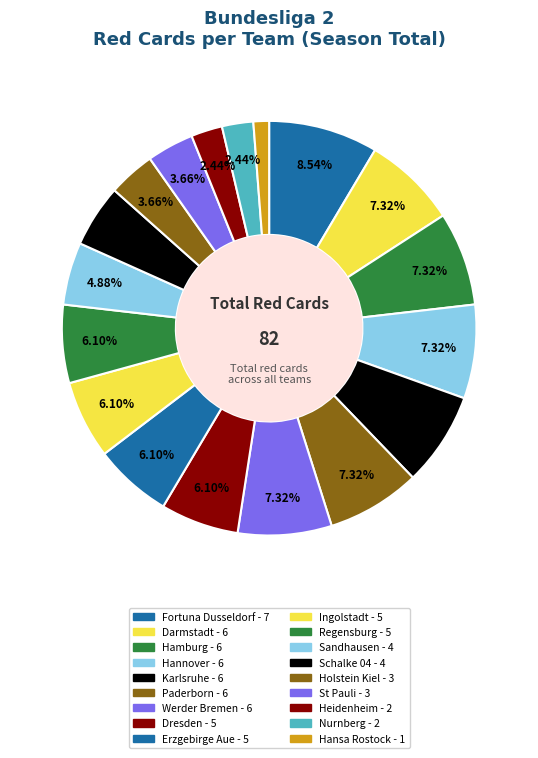

How many slices are in this pie chart?

18